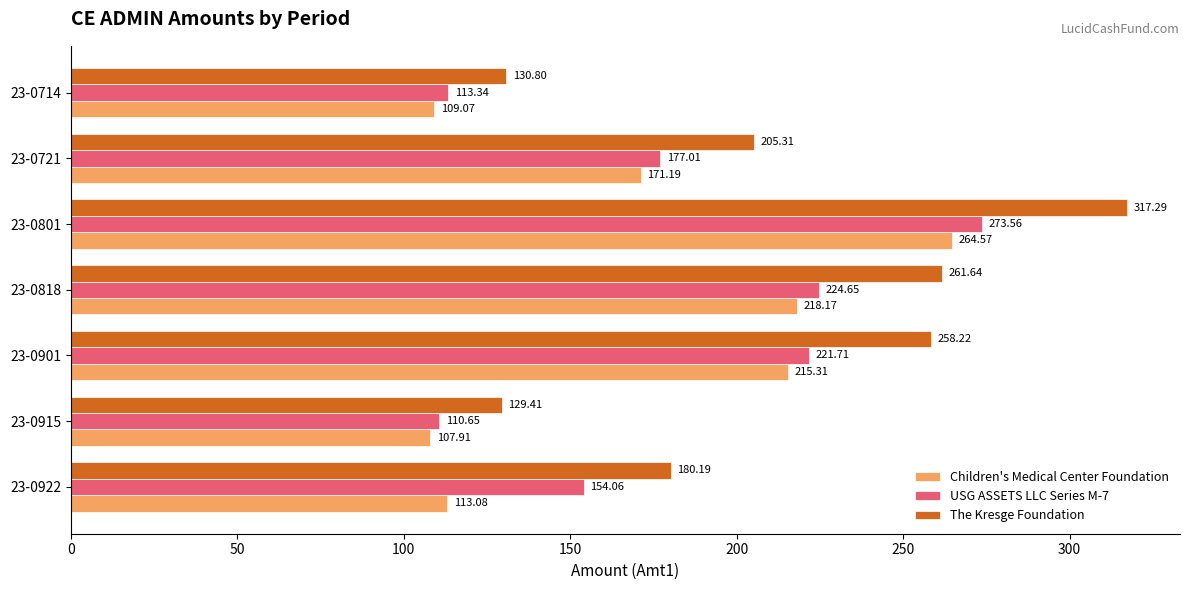

At how many categories does at least one series exceed 198?

4